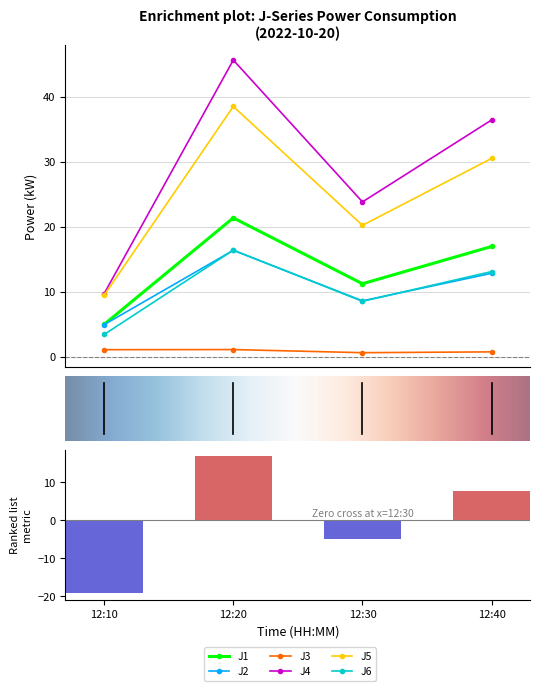

Between 12:20 and 12:40, which series saw the biggest shift?

J4